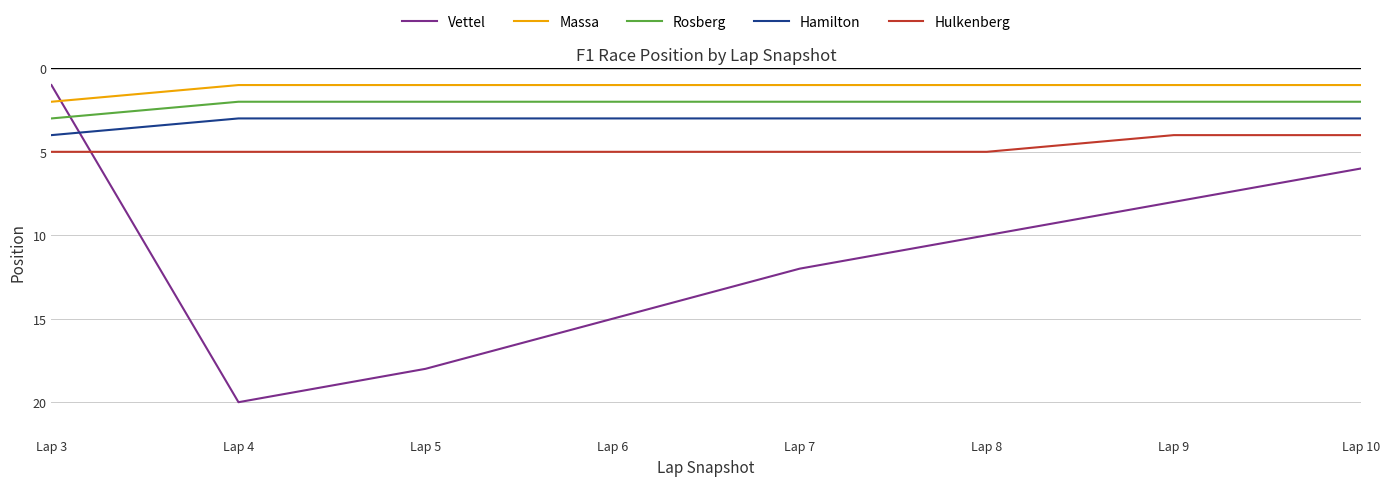

Where is the first local maximum for Vettel?

Lap 4